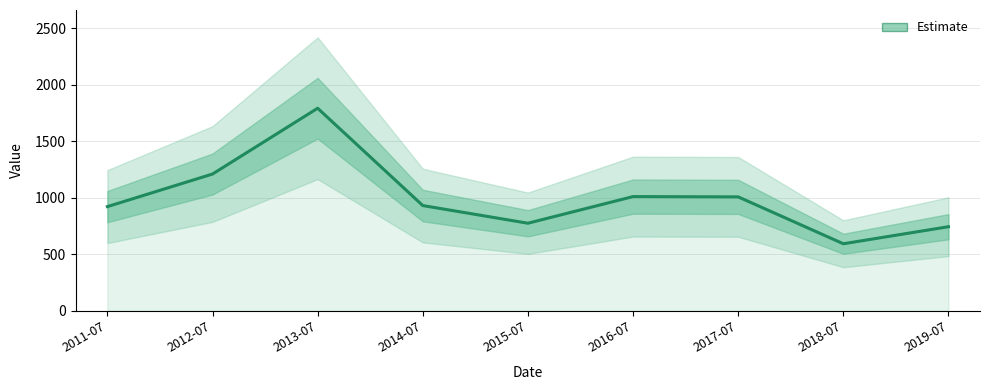

The value at 2012-07 is 1209.6. True or false?

True